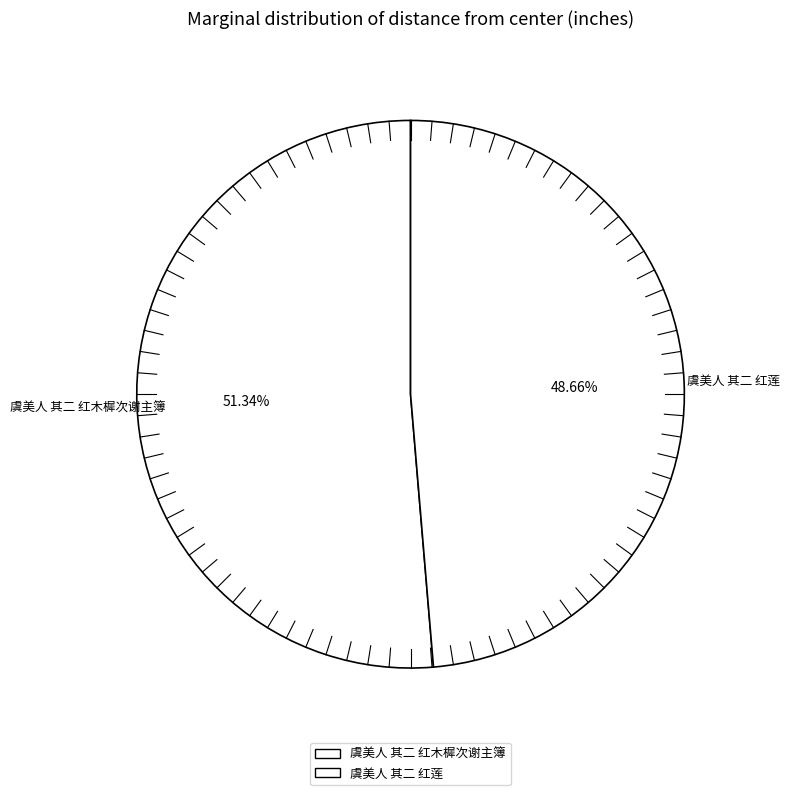

How many slices are in this pie chart?

2